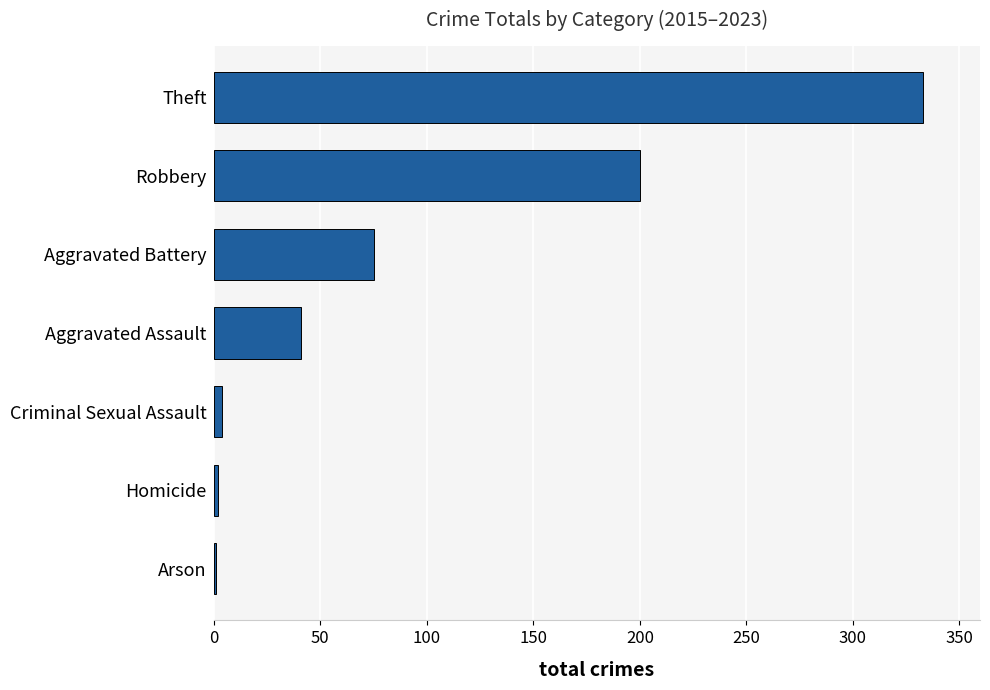

Which has a higher value, Theft or Robbery?

Theft